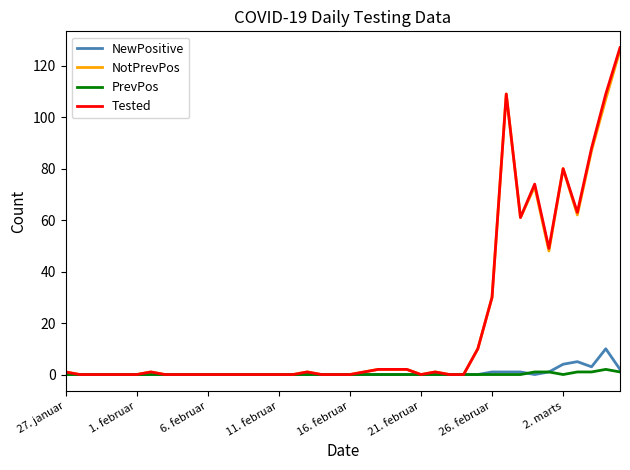

What is the maximum value shown in the chart?

127